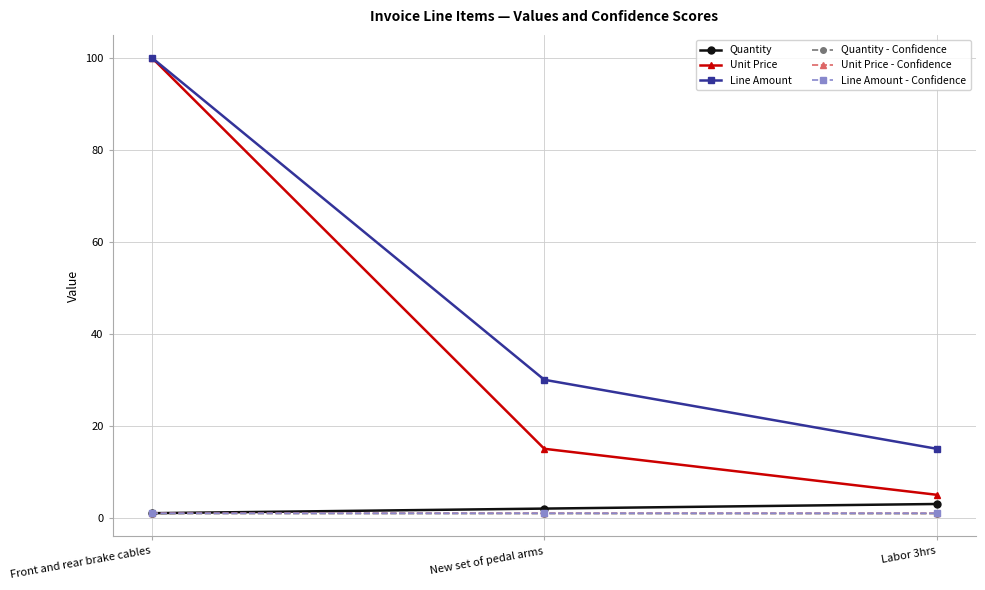

At which category is the sum across all series the highest?

Front and rear brake cables